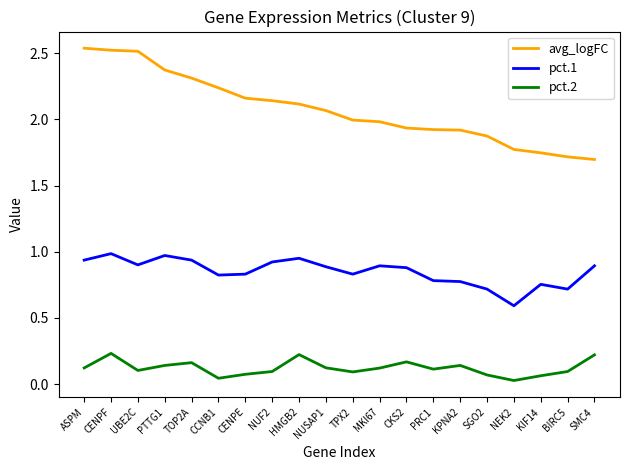

Rank the series at NUF2 from lowest to highest value.

pct.2, pct.1, avg_logFC